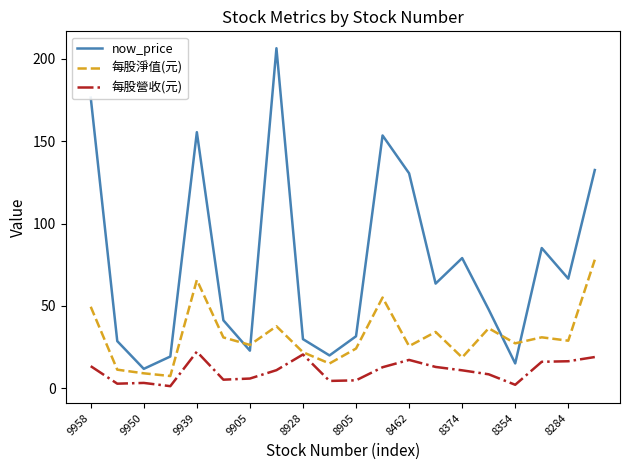

True or false: 每股營收(元) and now_price cross at least once.

False